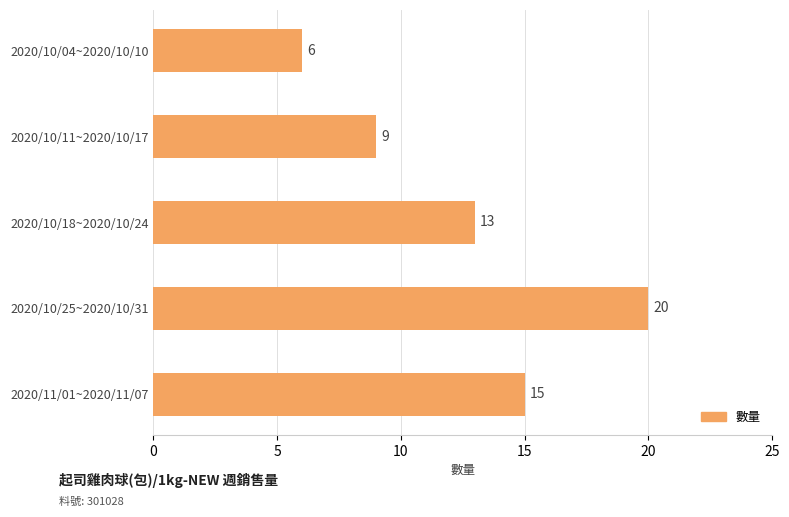

At which label is the value closest to 13?

2020/10/18~2020/10/24